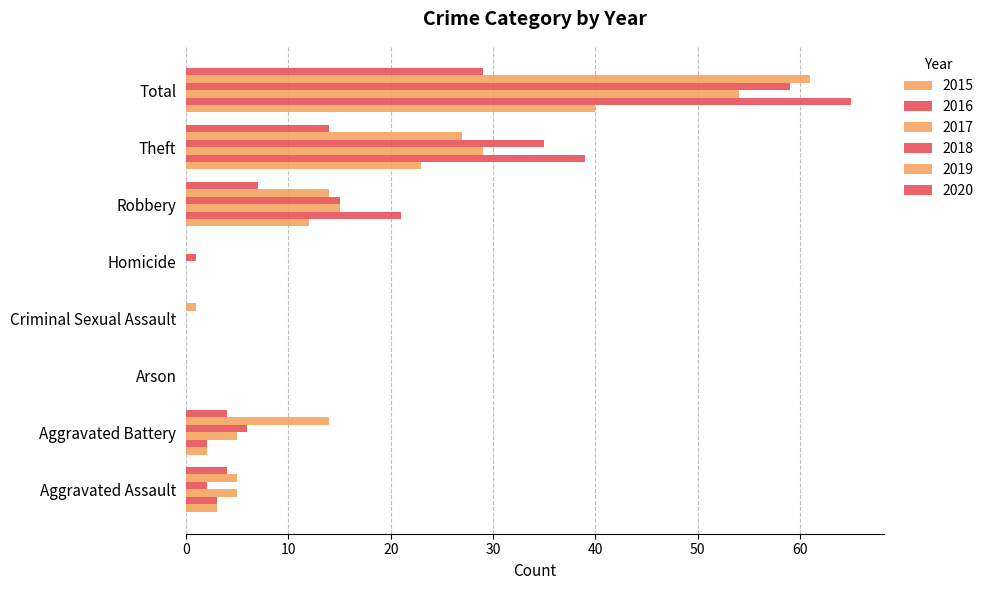

How many categories are shown in the chart?

8